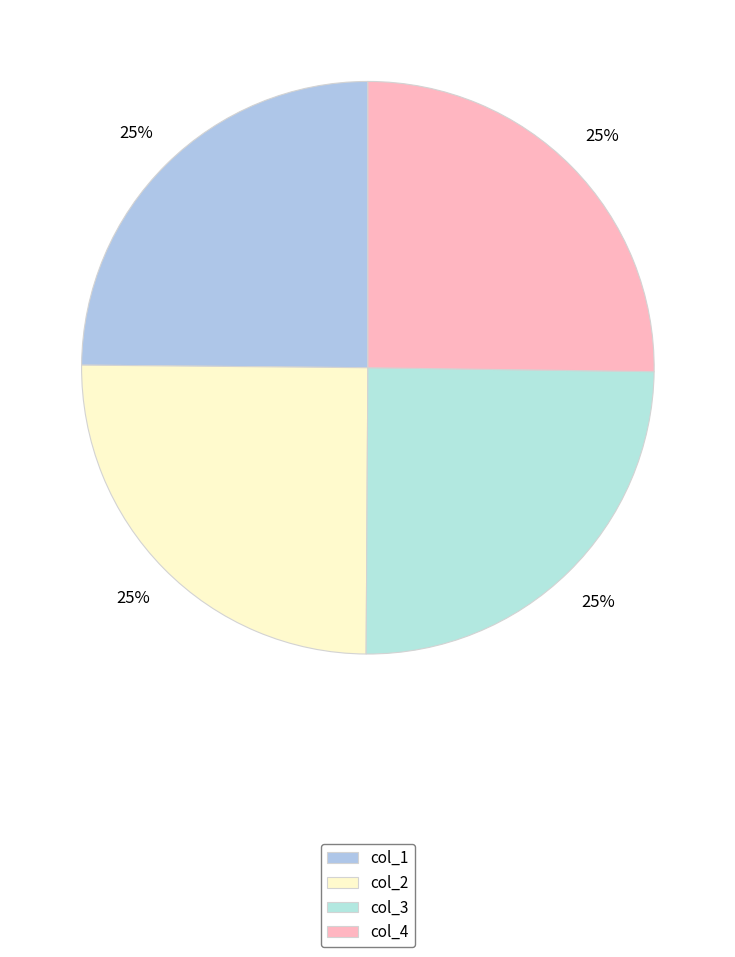

What portion of the pie excludes col_4?

74.8%